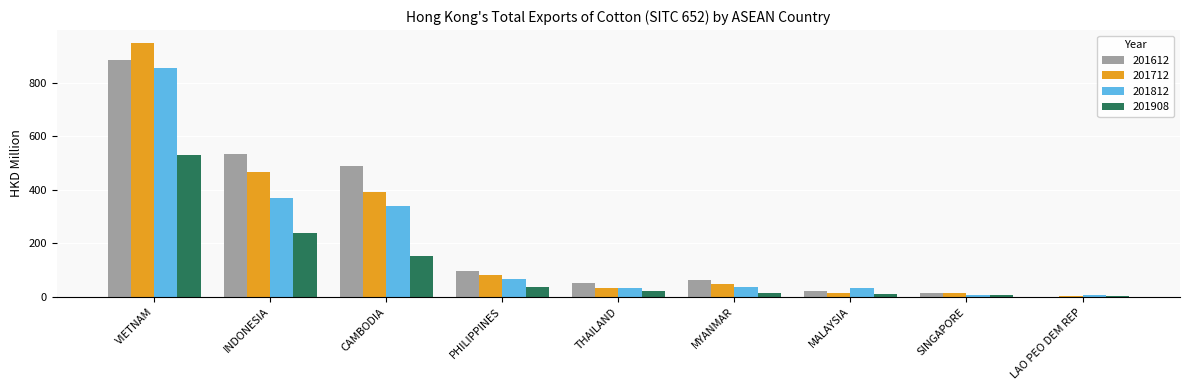

What are all the series names shown in the legend?

201612, 201712, 201812, 201908